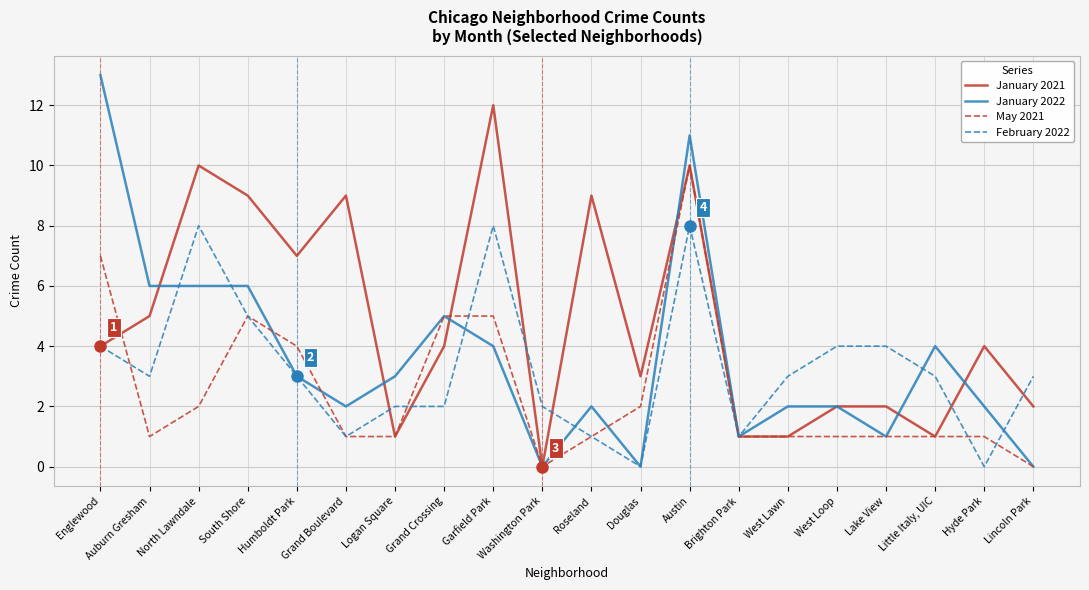

Does the chart display data point markers on the line(s)?

No